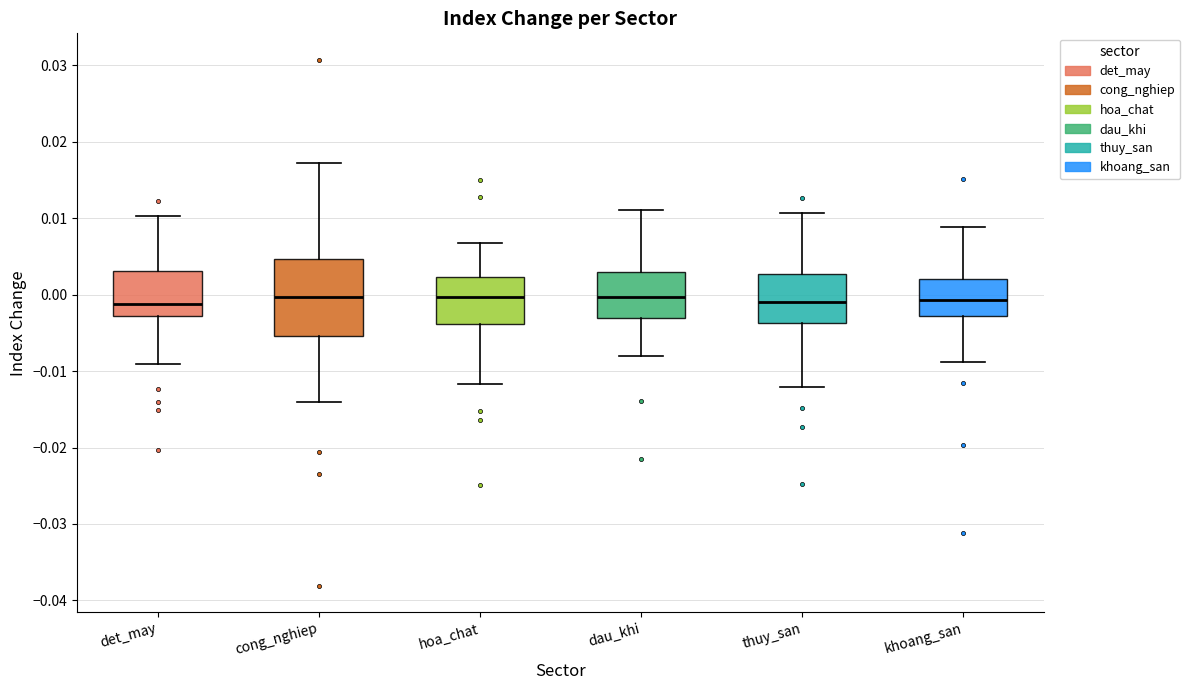

Where does the upper whisker of the box for khoang_san end on the y-axis? The values are not printed on the chart, so give them approximately, as read against the axis.

0.009